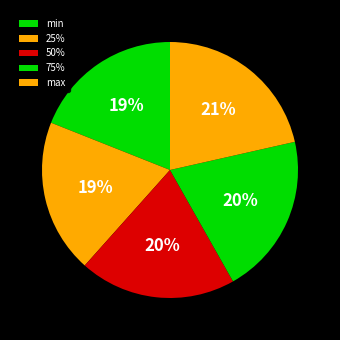

Which has a higher value, 75% or min?

75%